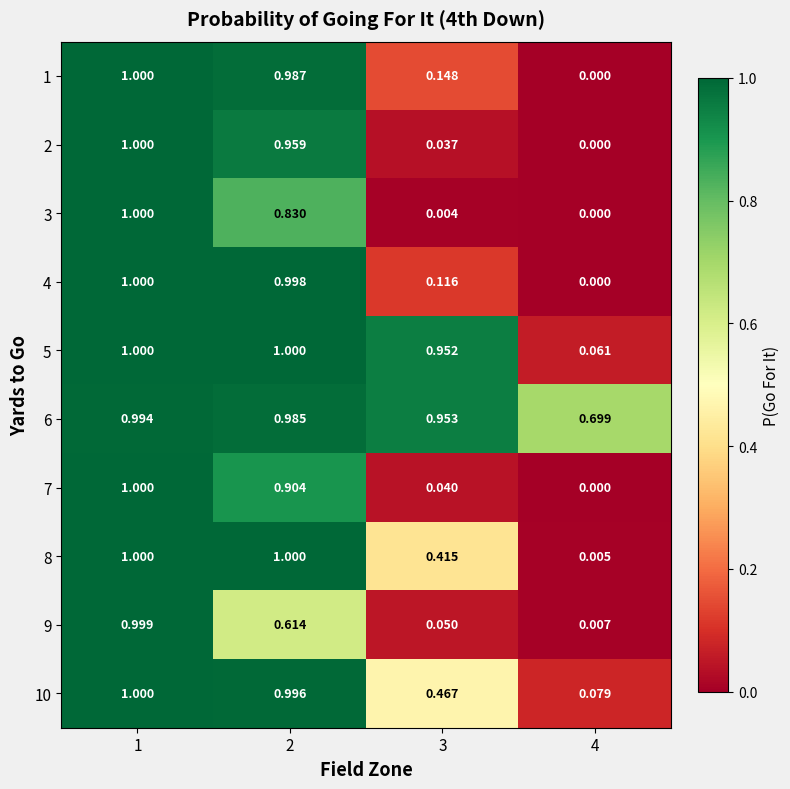

Is the value of 9 at 3 greater than the value of 10 at 1?

No